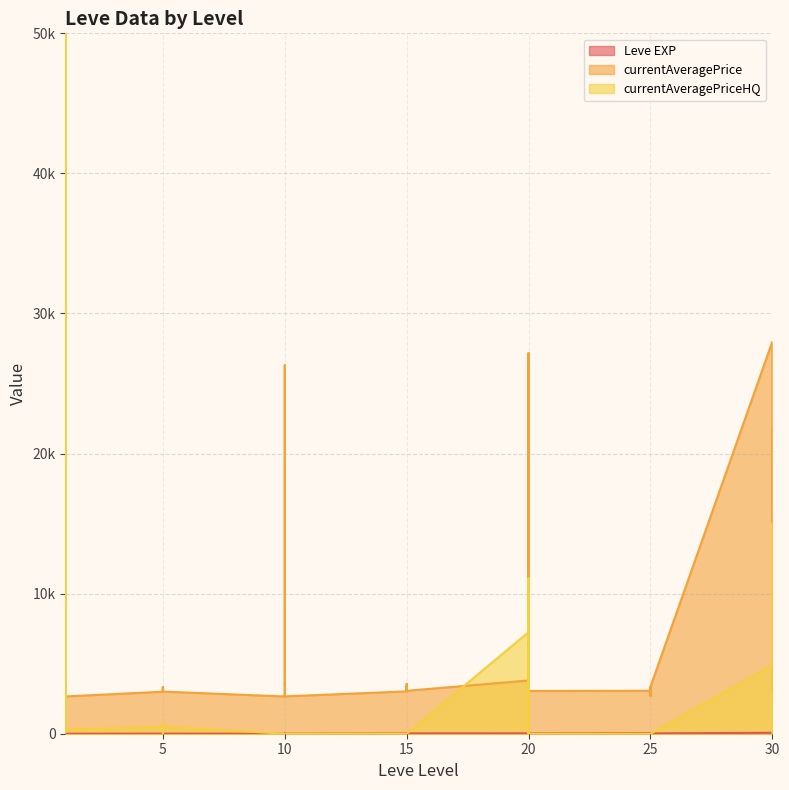

Does the chart display data point markers on the line(s)?

No